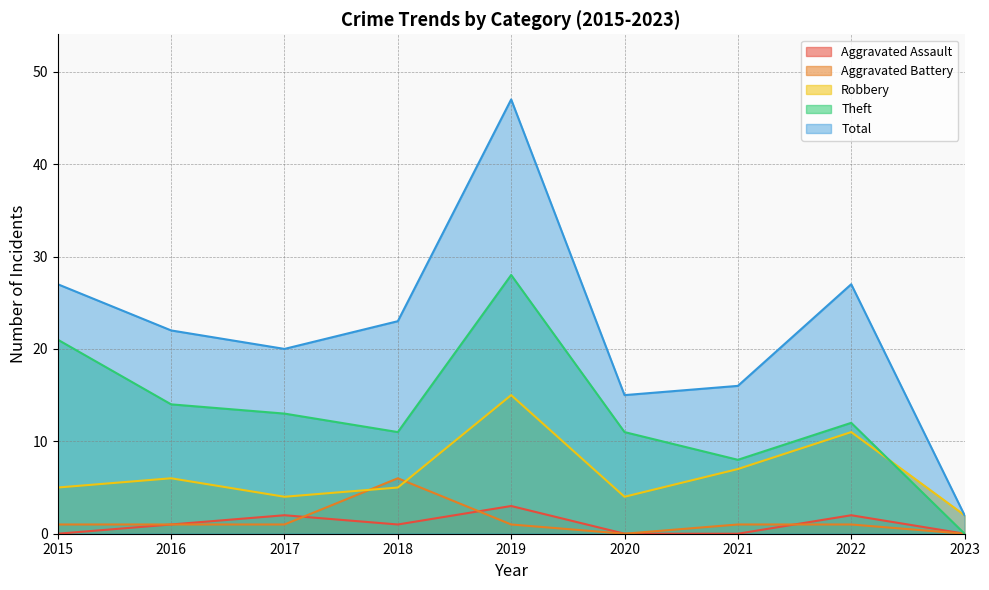

What value does the Aggravated Battery series have at 2016?

1